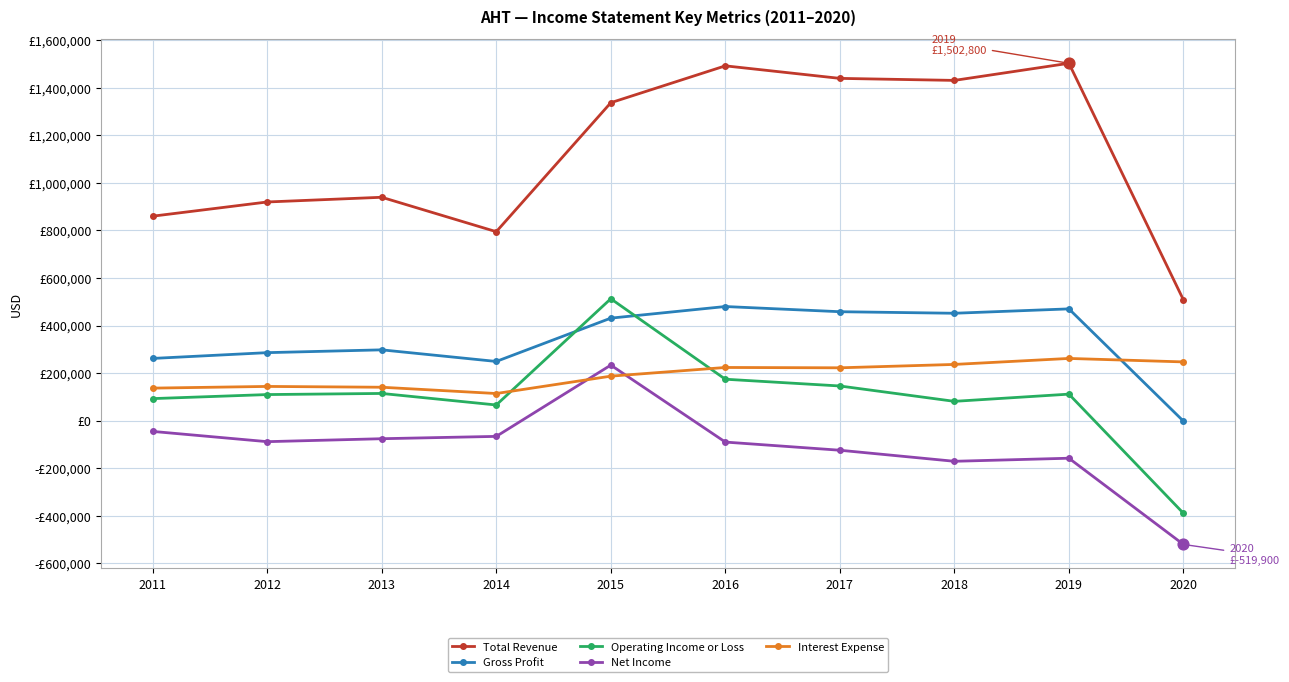

What are all the series names shown in the legend?

Total Revenue, Gross Profit, Operating Income or Loss, Net Income, Interest Expense